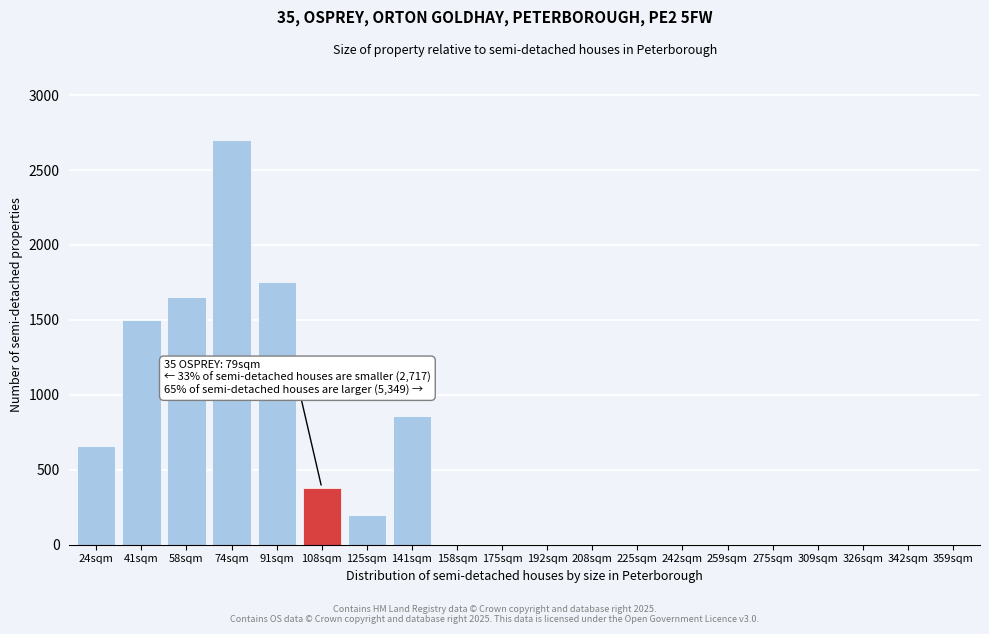

Reading right to left, list all the values displayed in this chart.

359sqm=0	342sqm=0	326sqm=0	309sqm=0	275sqm=0	259sqm=0	242sqm=0	225sqm=0	208sqm=0	192sqm=0	175sqm=0	158sqm=0	141sqm=860	125sqm=200	108sqm=380	91sqm=1750	74sqm=2700	58sqm=1650	41sqm=1500	24sqm=660